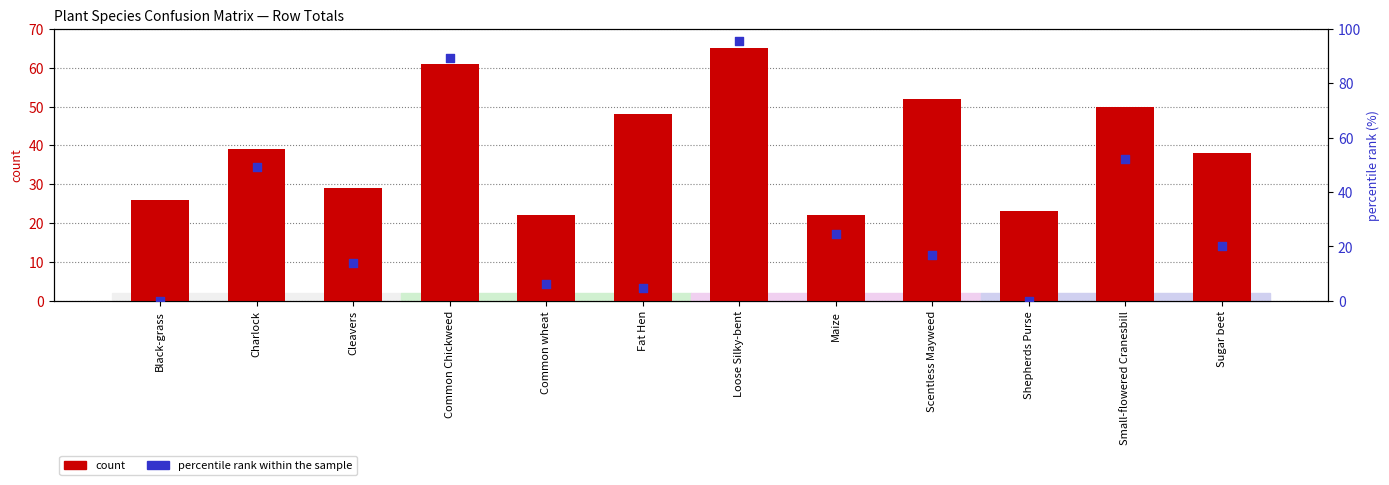

What are all the series names shown in the legend?

count, percentile rank within the sample